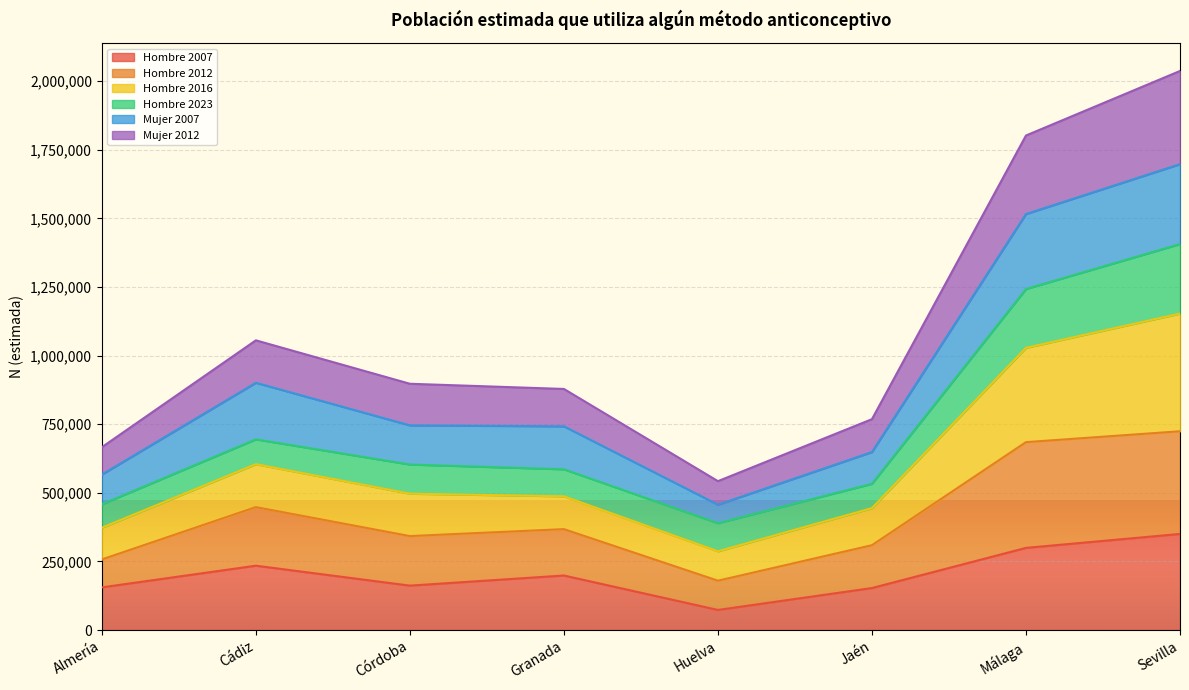

At which label does Hombre 2012 reach its peak?

Sevilla